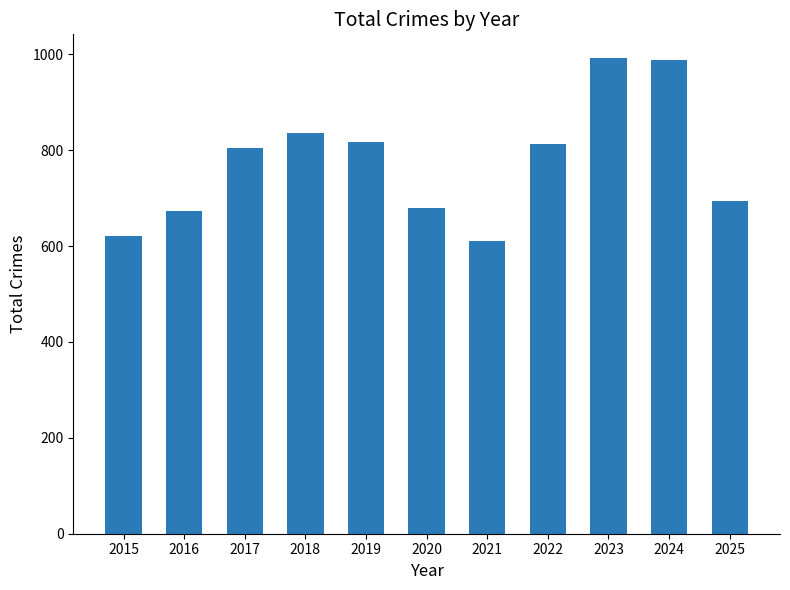

The chart shows a value of 452 at 2016. True or false?

False